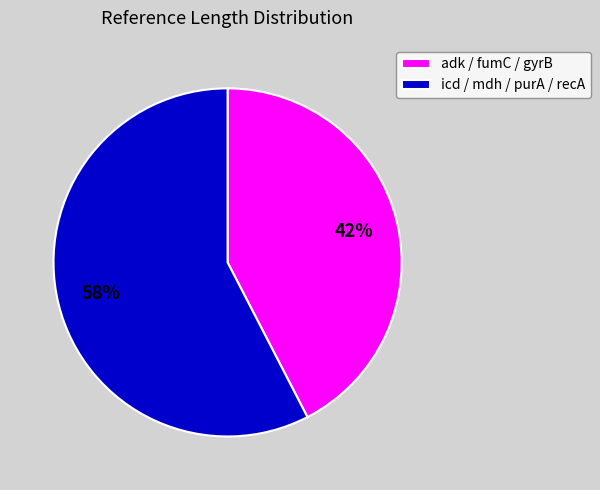

The icd / mdh / purA / recA slice represents 58% of the pie. True or false?

True